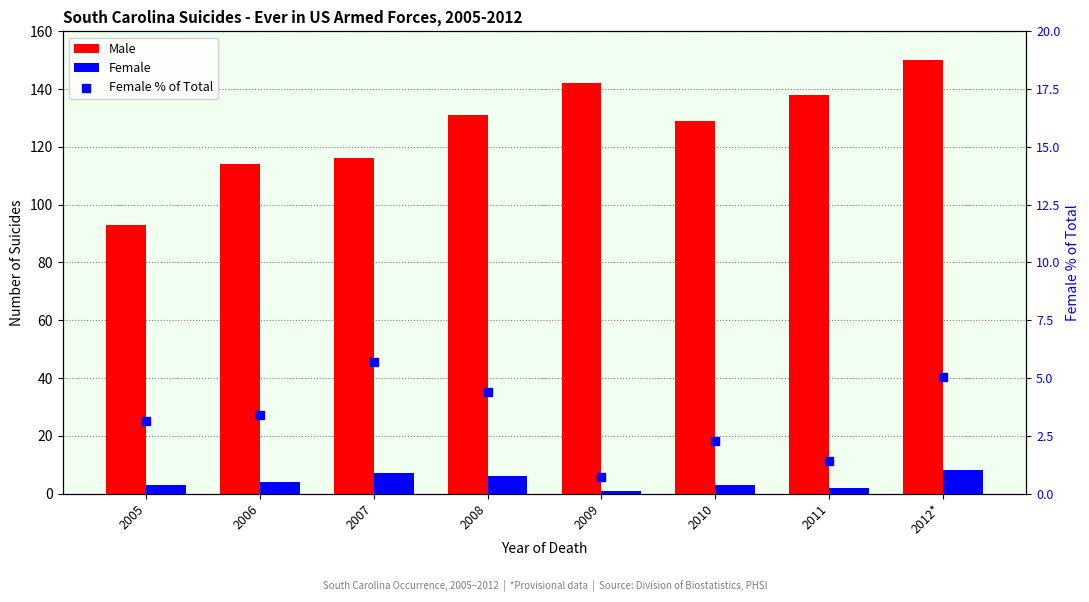

What is the total value across all series at 2011?

141.4